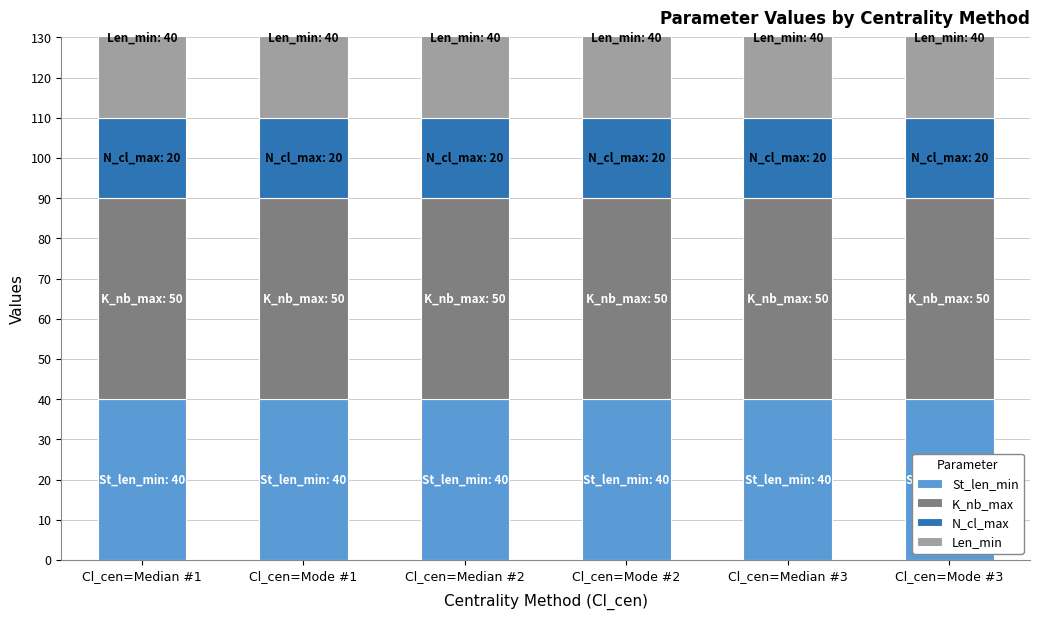

Reading left to right, what are all the values shown in this chart?

St_len_min: Cl_cen=Median #1=40	Cl_cen=Mode #1=40	Cl_cen=Median #2=40	Cl_cen=Mode #2=40	Cl_cen=Median #3=40	Cl_cen=Mode #3=40
K_nb_max: Cl_cen=Median #1=50	Cl_cen=Mode #1=50	Cl_cen=Median #2=50	Cl_cen=Mode #2=50	Cl_cen=Median #3=50	Cl_cen=Mode #3=50
N_cl_max: Cl_cen=Median #1=20	Cl_cen=Mode #1=20	Cl_cen=Median #2=20	Cl_cen=Mode #2=20	Cl_cen=Median #3=20	Cl_cen=Mode #3=20
Len_min: Cl_cen=Median #1=40	Cl_cen=Mode #1=40	Cl_cen=Median #2=40	Cl_cen=Mode #2=40	Cl_cen=Median #3=40	Cl_cen=Mode #3=40